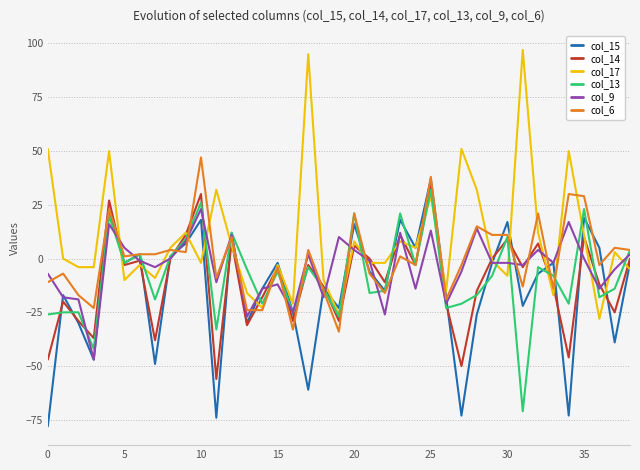

True or false: col_6 has more than 0 points higher than both neighbors.

True